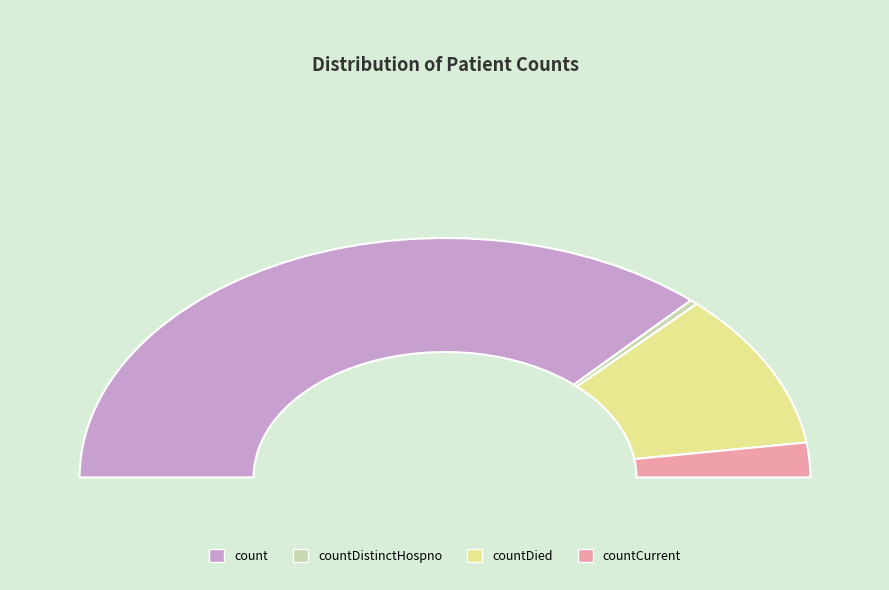

To the nearest percent, what is the difference between the count and countDistinctHospno slice percentages?

73%